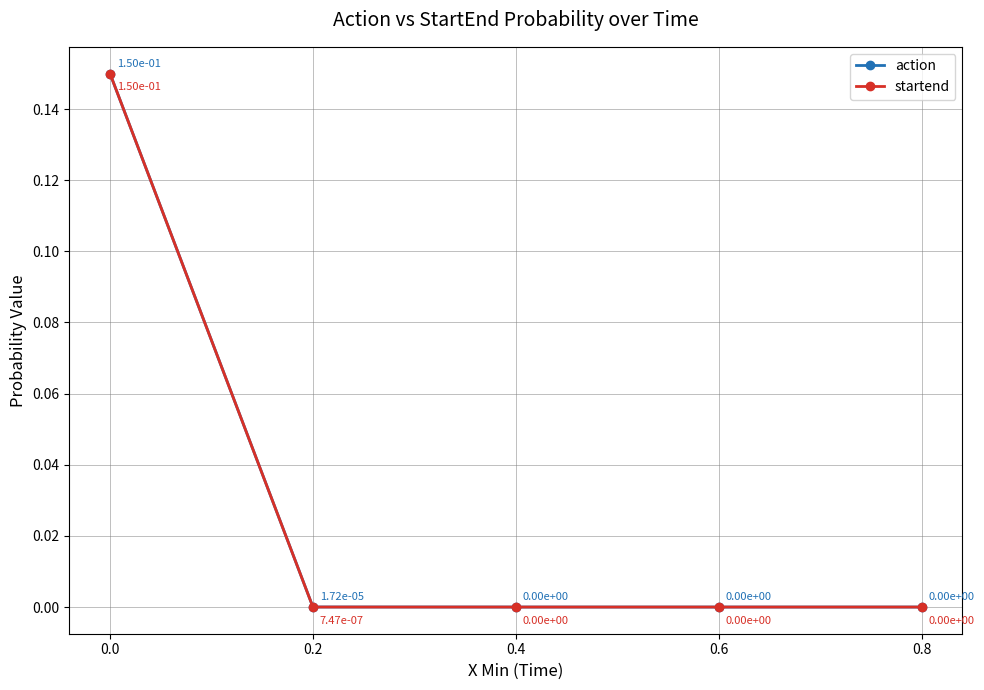

The startend series shows 0.1 at 0.6. True or false?

False